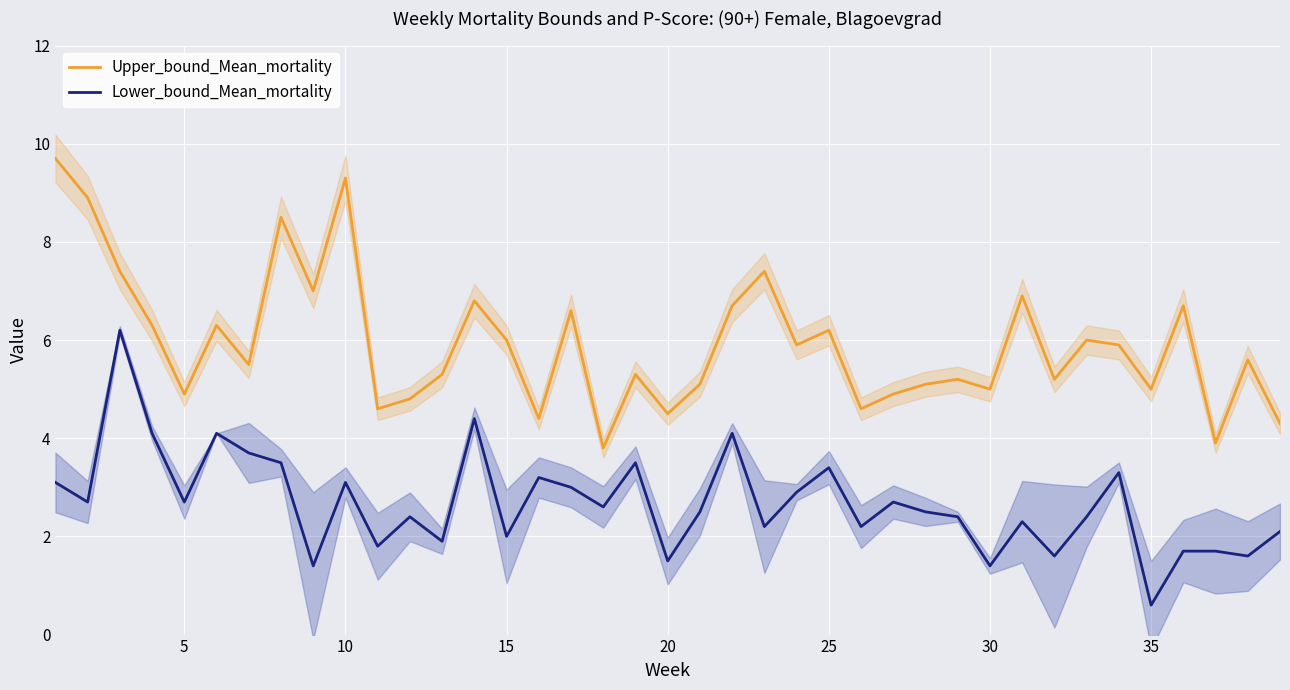

Which category has the lowest value in the Lower_bound_Mean_mortality series?

35